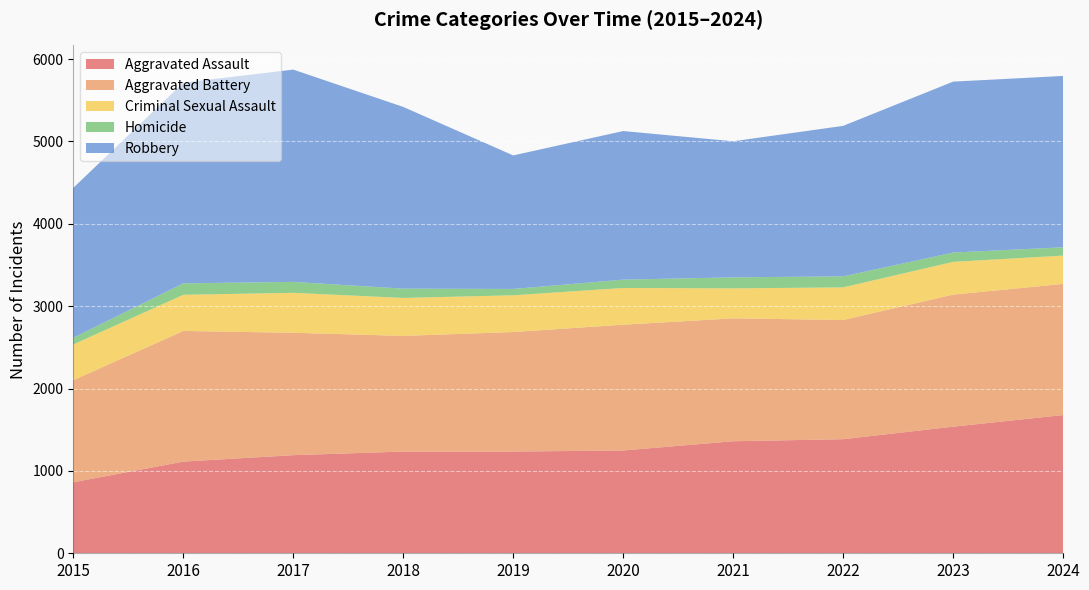

Reading left to right, extract all data points from this chart.

Aggravated Assault: 2015=862	2016=1113	2017=1191	2018=1235	2019=1235	2020=1248	2021=1360	2022=1385	2023=1537	2024=1678
Aggravated Battery: 2015=1239	2016=1586	2017=1486	2018=1404	2019=1451	2020=1527	2021=1492	2022=1447	2023=1603	2024=1592
Criminal Sexual Assault: 2015=434	2016=439	2017=485	2018=461	2019=446	2020=446	2021=364	2022=396	2023=398	2024=344
Homicide: 2015=81	2016=139	2017=133	2018=113	2019=77	2020=101	2021=134	2022=134	2023=113	2024=101
Robbery: 2015=1820	2016=2436	2017=2577	2018=2206	2019=1621	2020=1804	2021=1652	2022=1827	2023=2075	2024=2080